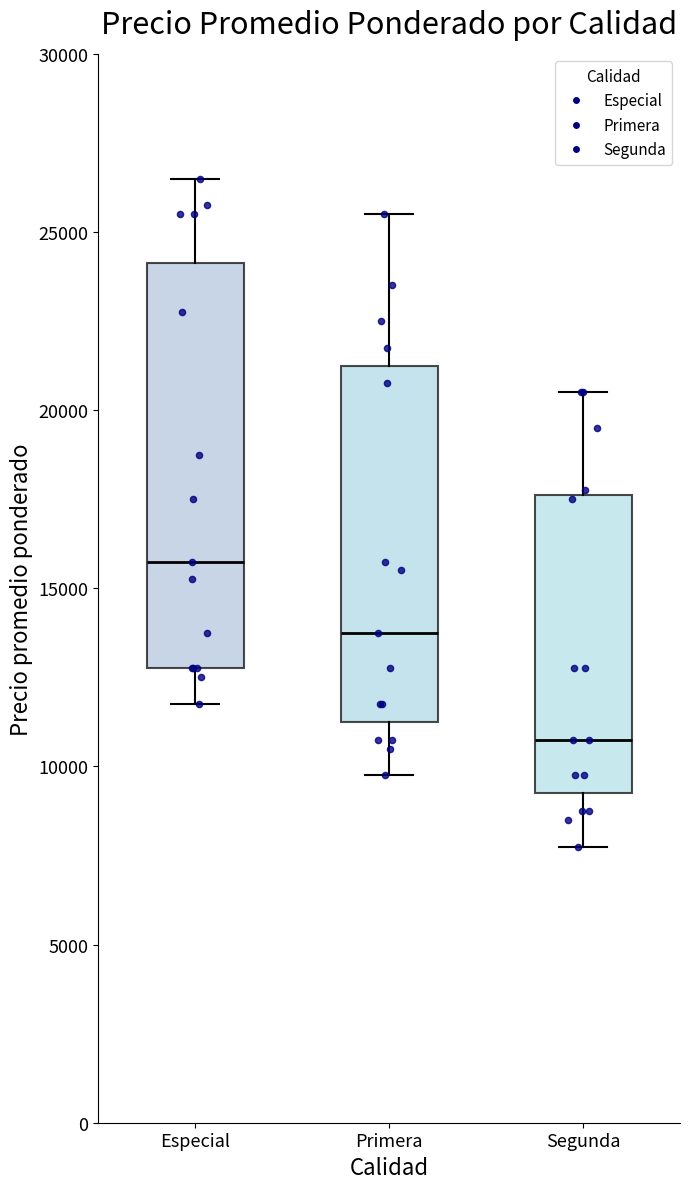

Which box's median line is the highest?

Especial